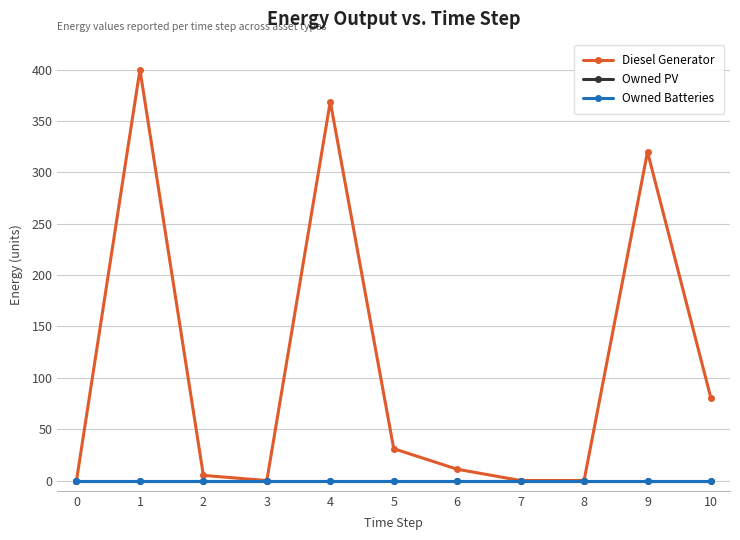

Does the chart have visible grid lines?

Yes